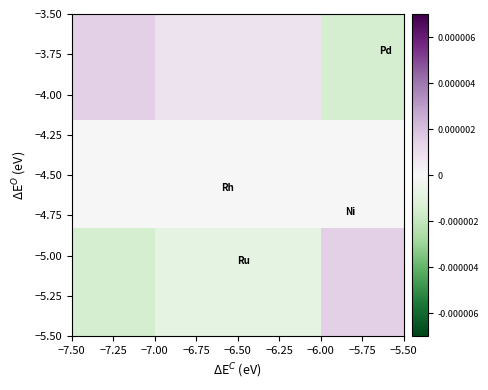

How many series are shown in this chart?

3